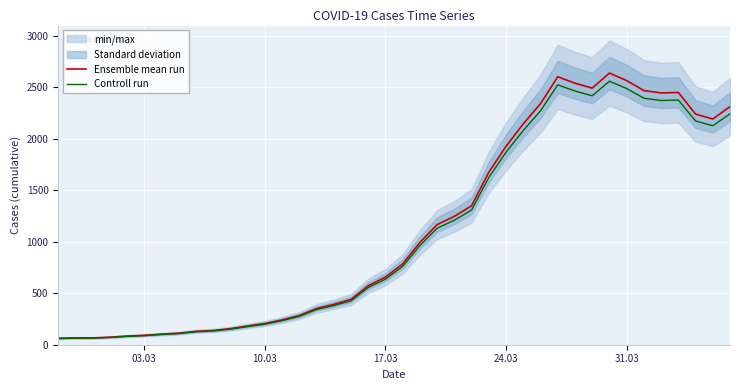

How many lines are shown in the chart?

2